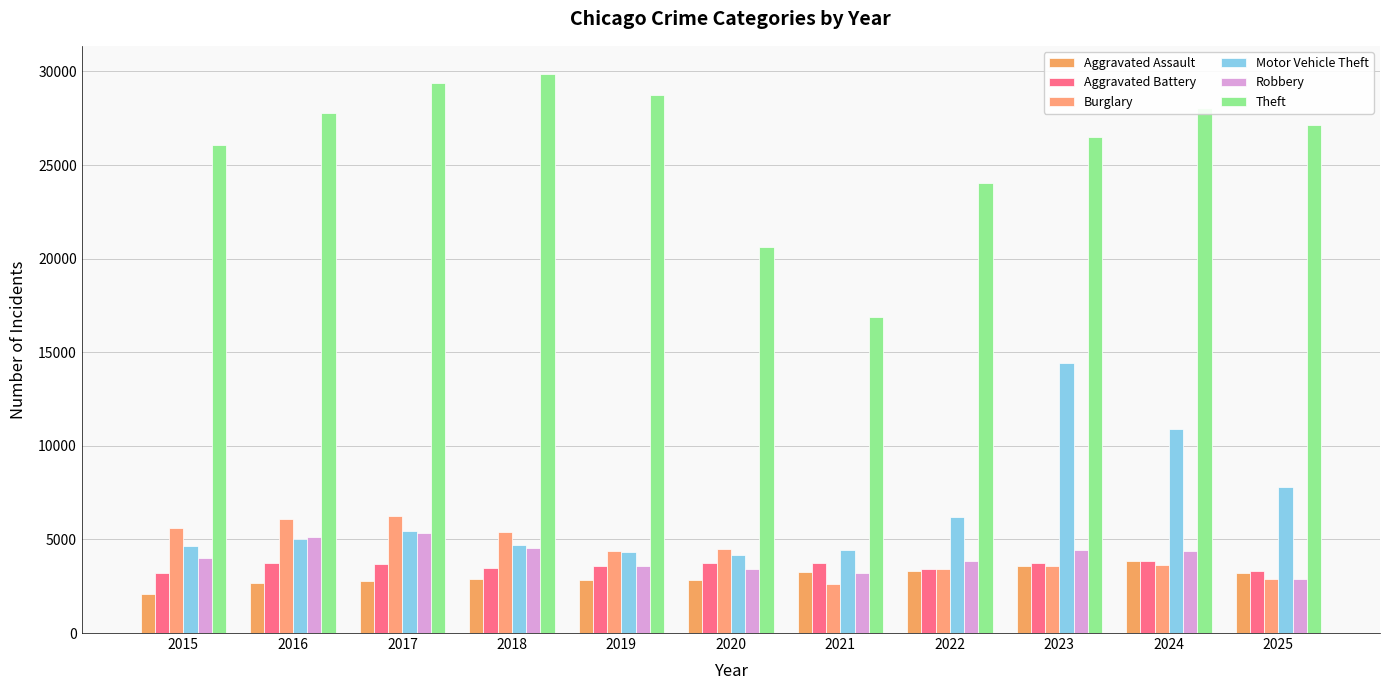

What is the sum of all Motor Vehicle Theft values?

72191